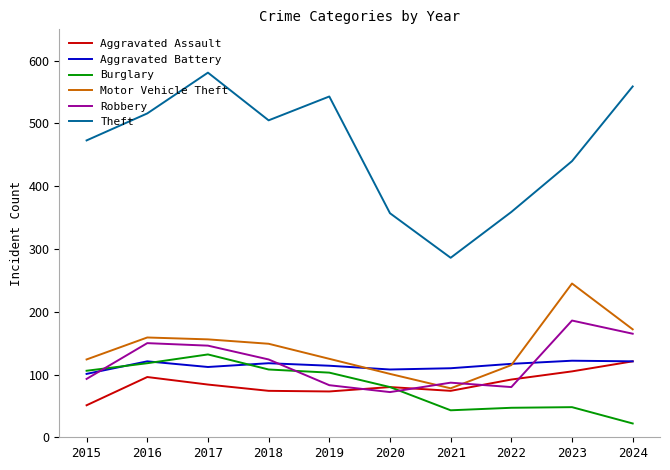

Which series ends up on top after the final intersection of Aggravated Assault and Robbery?

Robbery